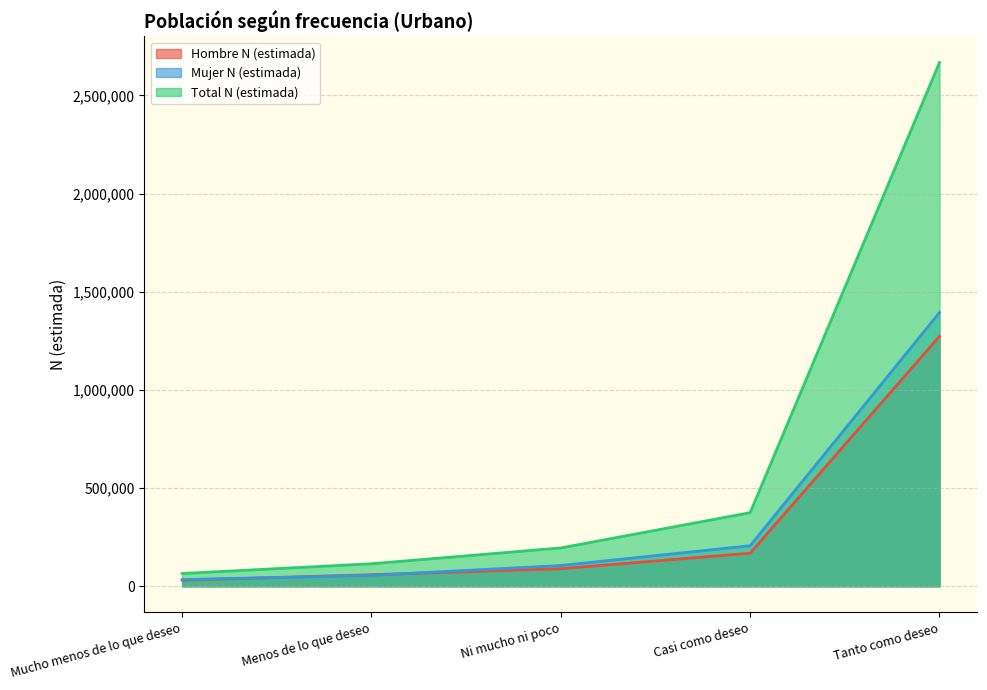

What is the label of the 5th point from the right?

Mucho menos de lo que deseo